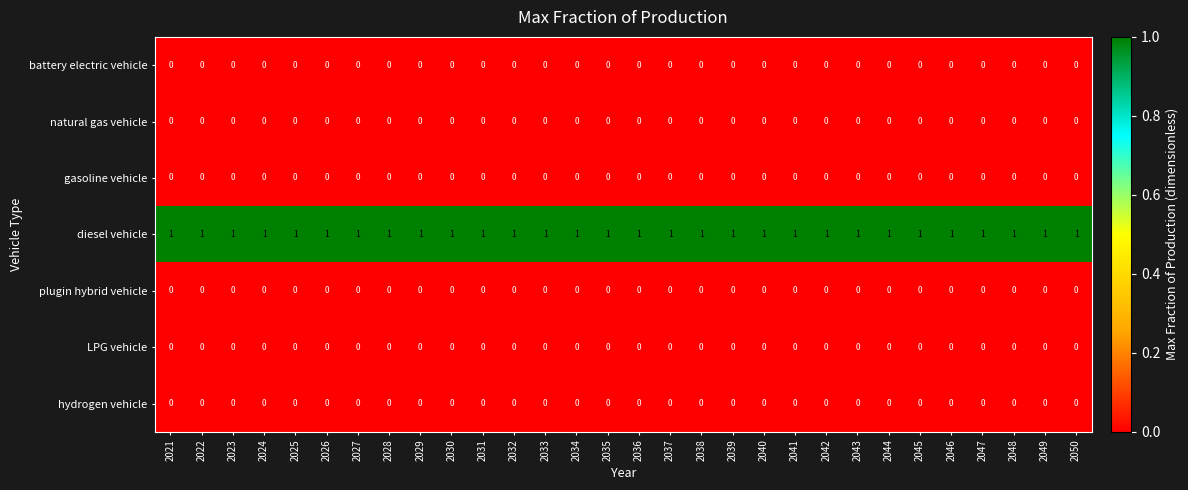

The value of battery electric vehicle at 2022 is 0. True or false?

True